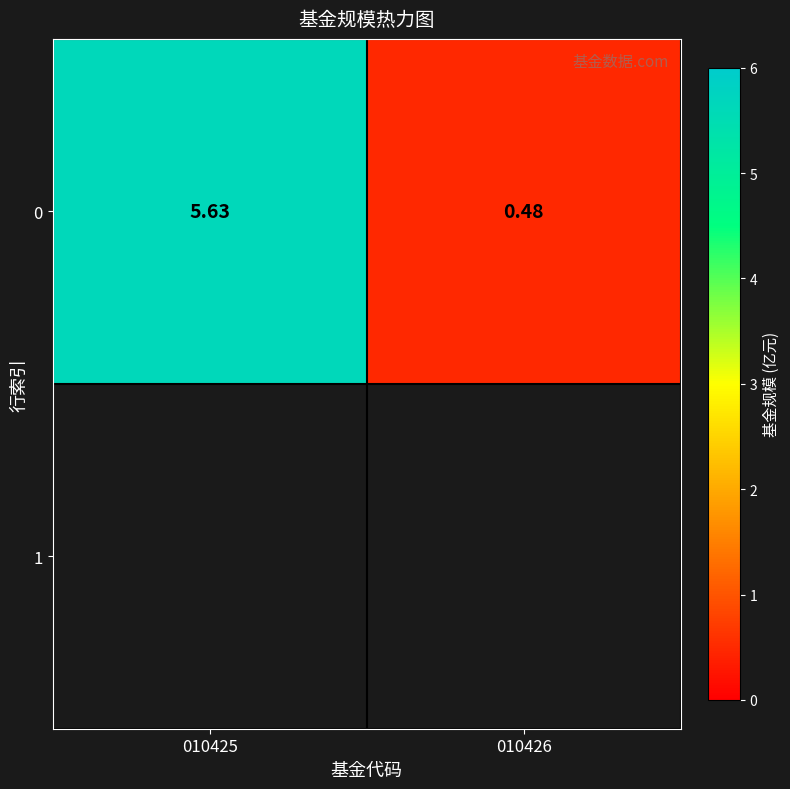

Read the value at 010425.

5.6